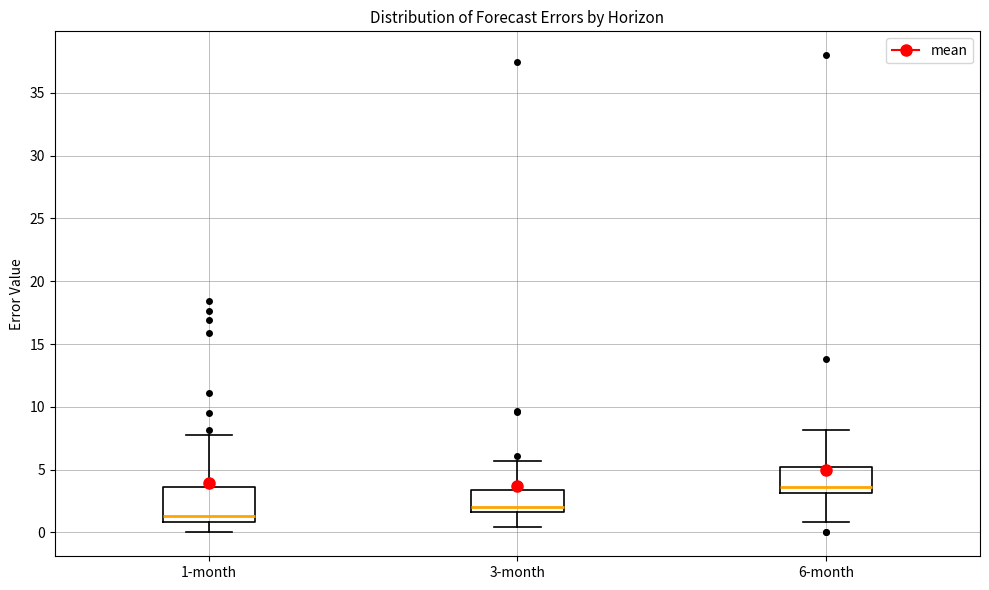

Reading left to right, transcribe this box plot: for each box, give where its median line is, the range the box spans, and where its two whiskers end, as read against the y-axis. The values are not printed on the chart, so give them approximately, as read against the axis.

1-month: median 1.5, box 1.0 to 3.5, whiskers 0.0 to 8.0
3-month: median 2.0, box 1.5 to 3.5, whiskers 0.5 to 5.5
6-month: median 3.5, box 3.0 to 5.0, whiskers 1.0 to 8.0